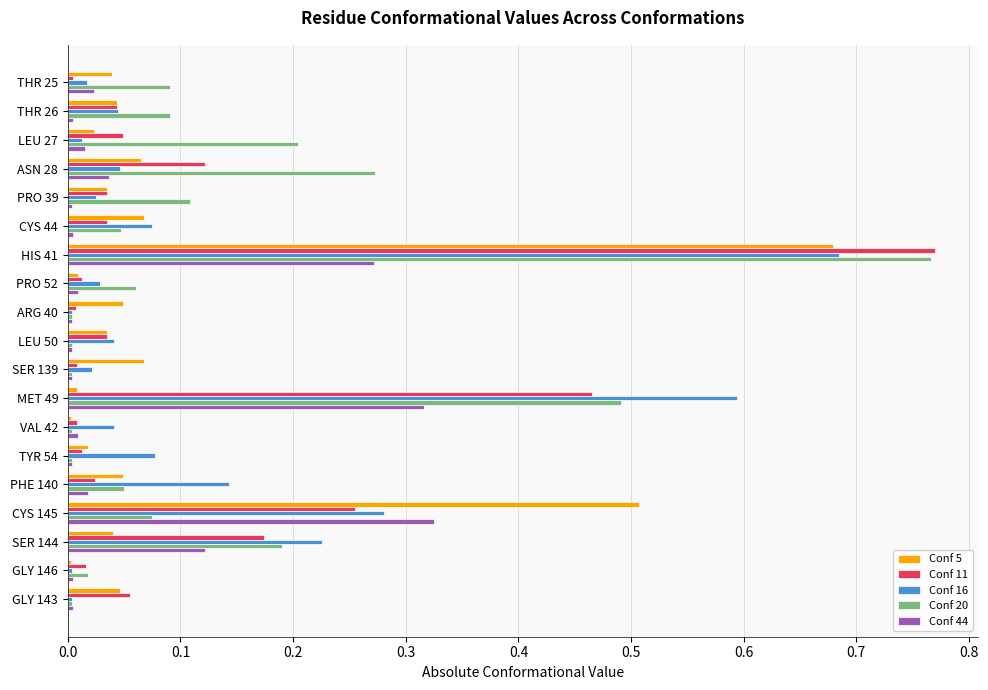

What is the spread (max minus min) of values at CYS 145?

0.4